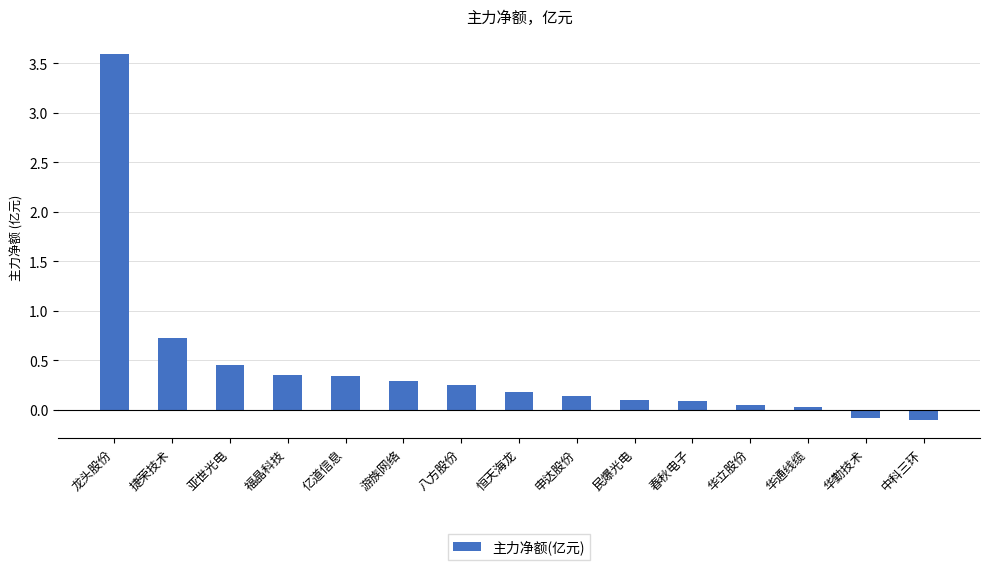

What position from the left is 春秋电子?

11